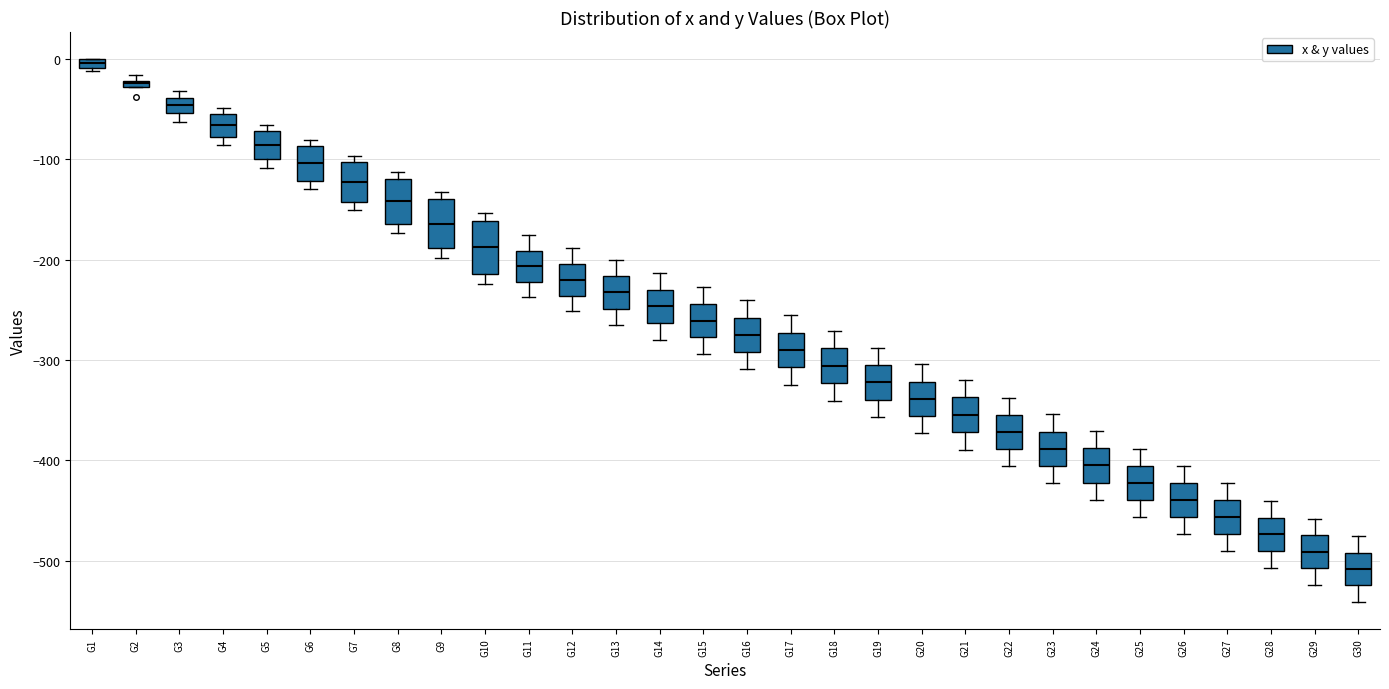

Which box's median line is the highest?

G1